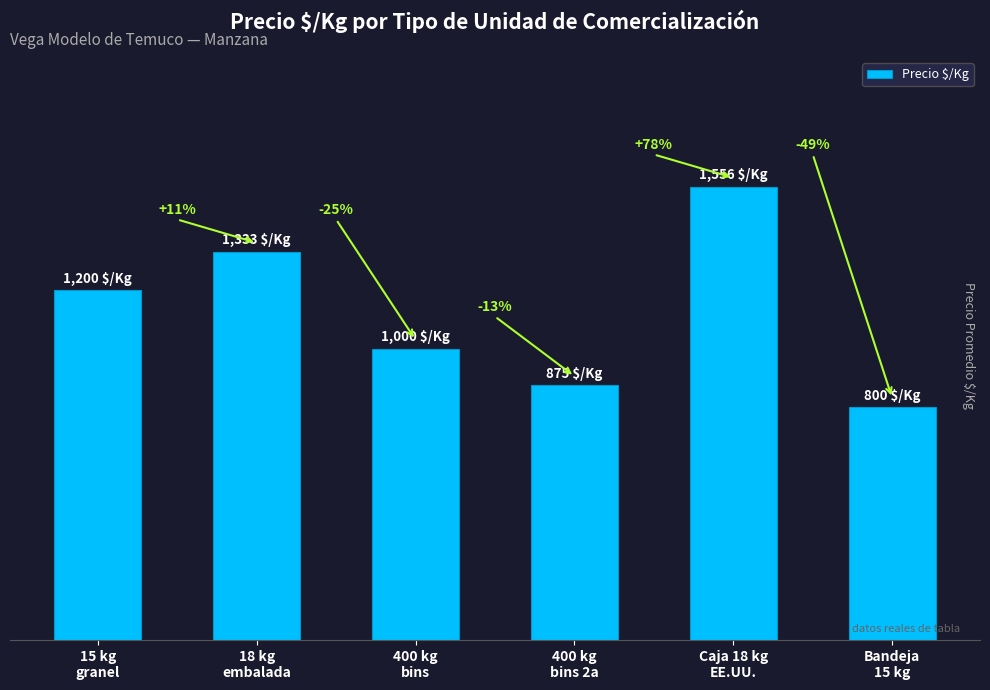

Are the bars grouped side by side (vs. stacked)?

No